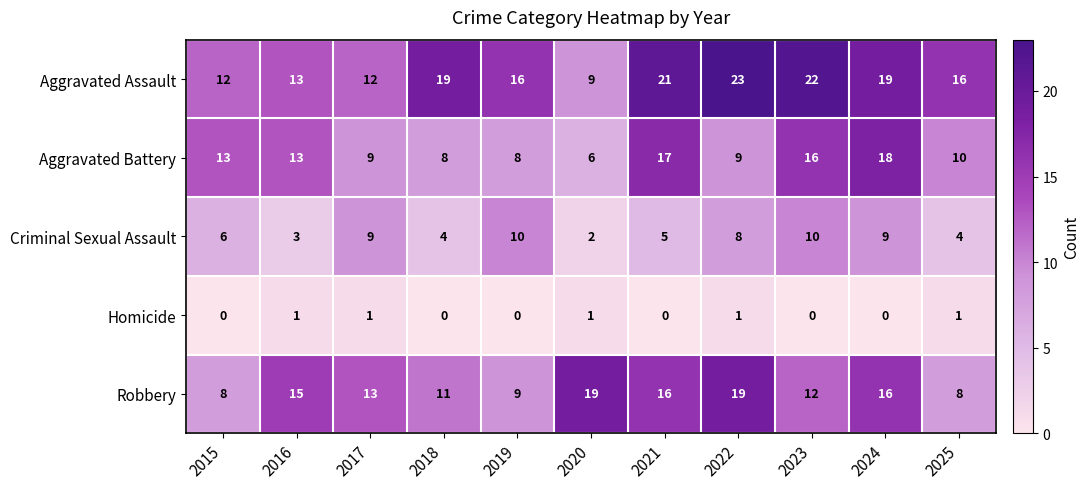

List the series in order of their peak value, lowest first.

Homicide, Criminal Sexual Assault, Aggravated Battery, Robbery, Aggravated Assault